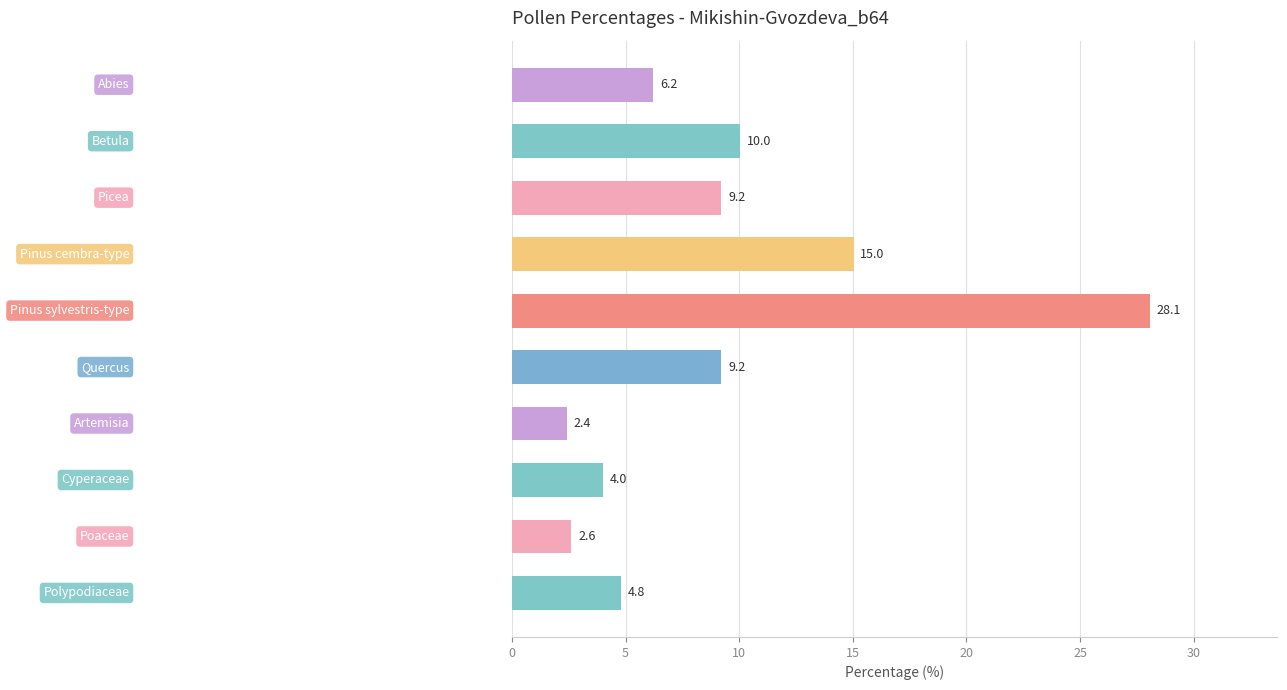

What is the average value?

9.2